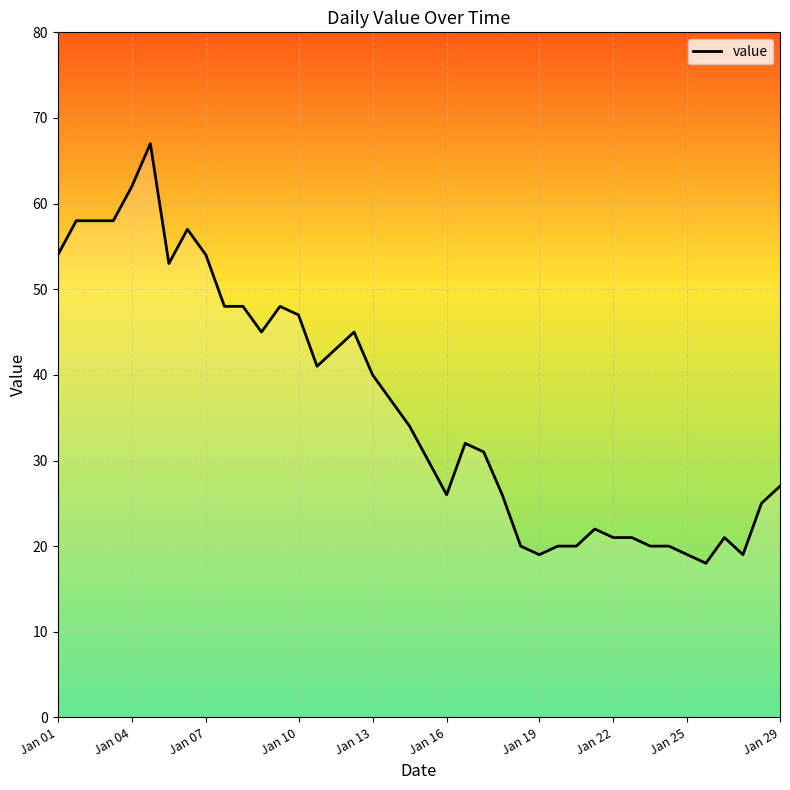

What is the difference between the maximum and minimum values?

49